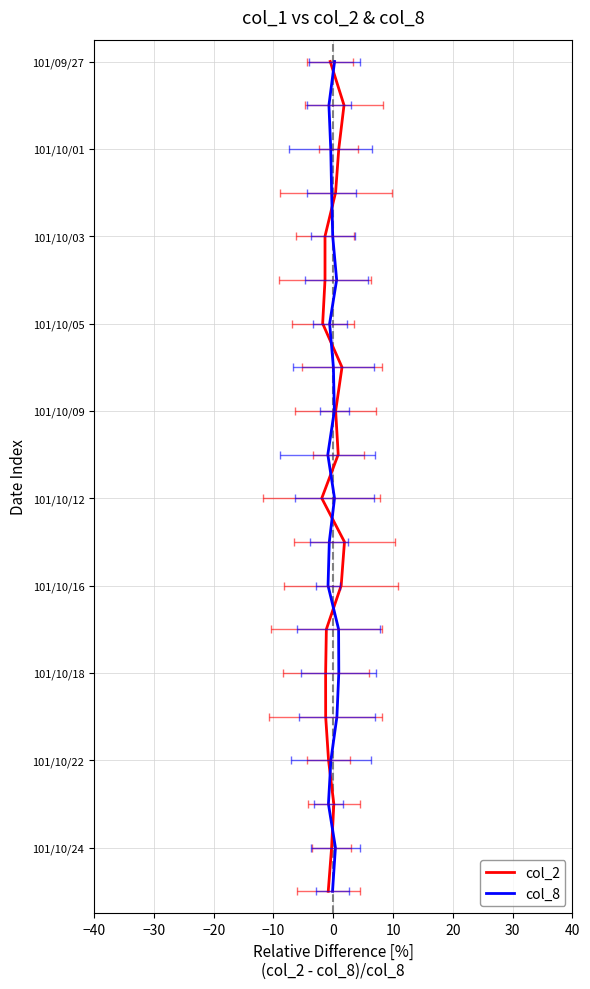

True or false: col_2 and col_8 cross at least once.

False